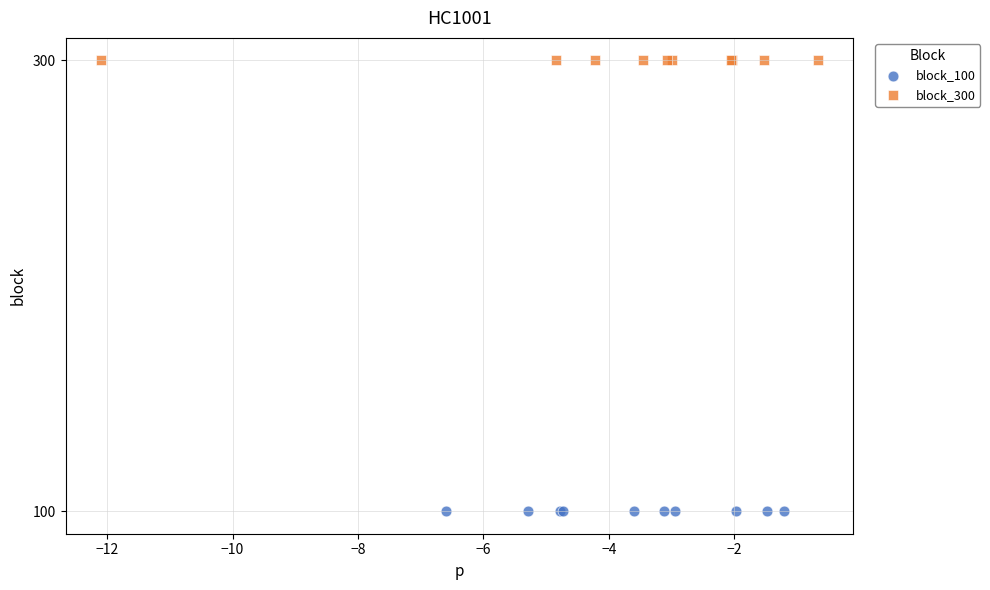

Which series reaches the minimum Y coordinate?

block_100